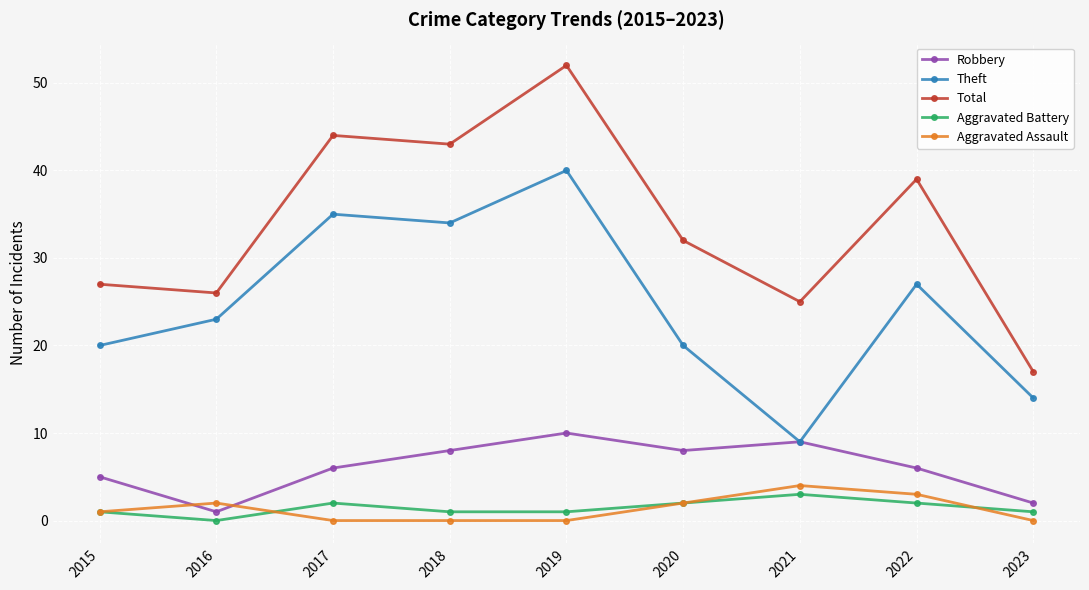

True or false: Total and Robbery intersect in this chart.

False